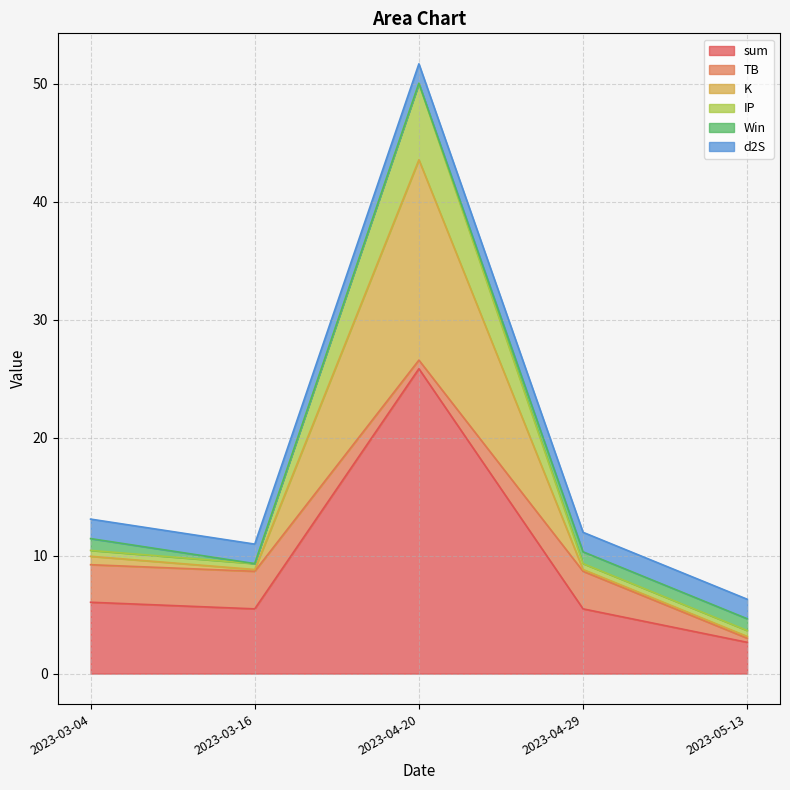

True or false: sum has a value of 8.1 at 2023-03-16.

False